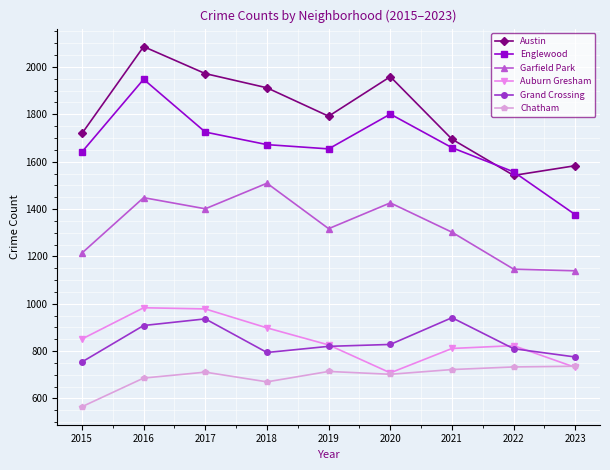

How many data points does each series have?

9